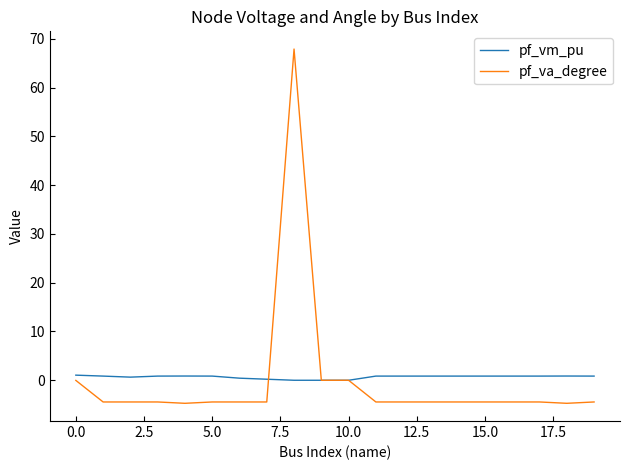

Which series has the largest range (max minus min)?

pf_va_degree